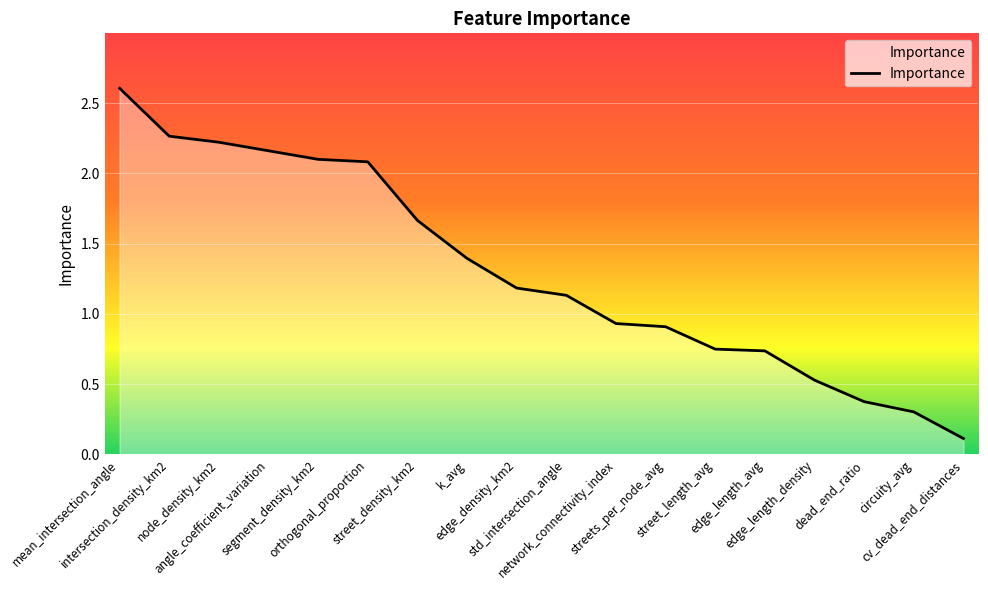

True or false: the data shows 0.2 at edge_length_density.

False